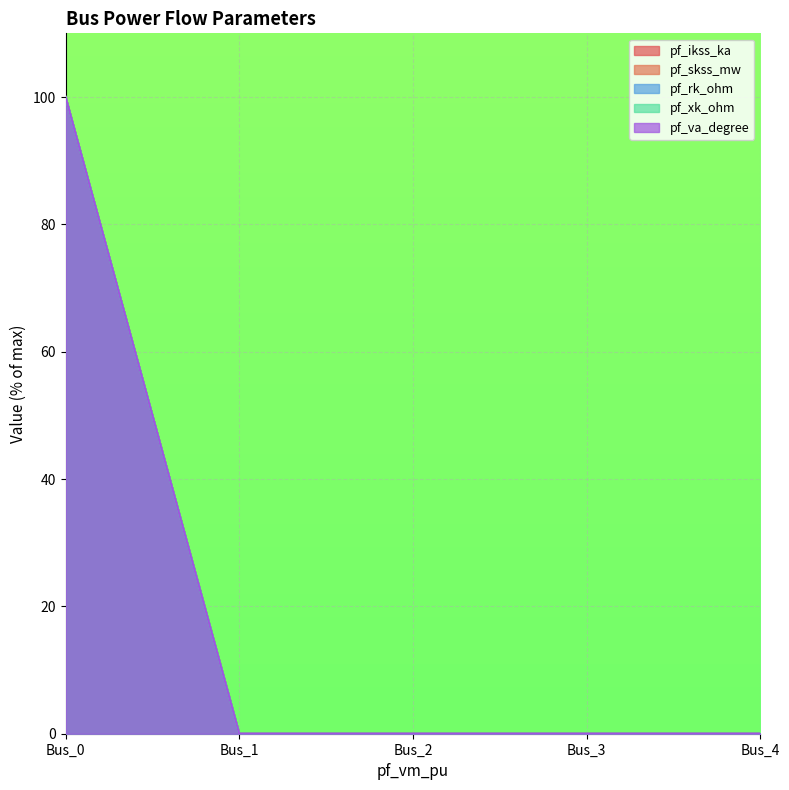

What is the average value of the pf_rk_ohm series?

20